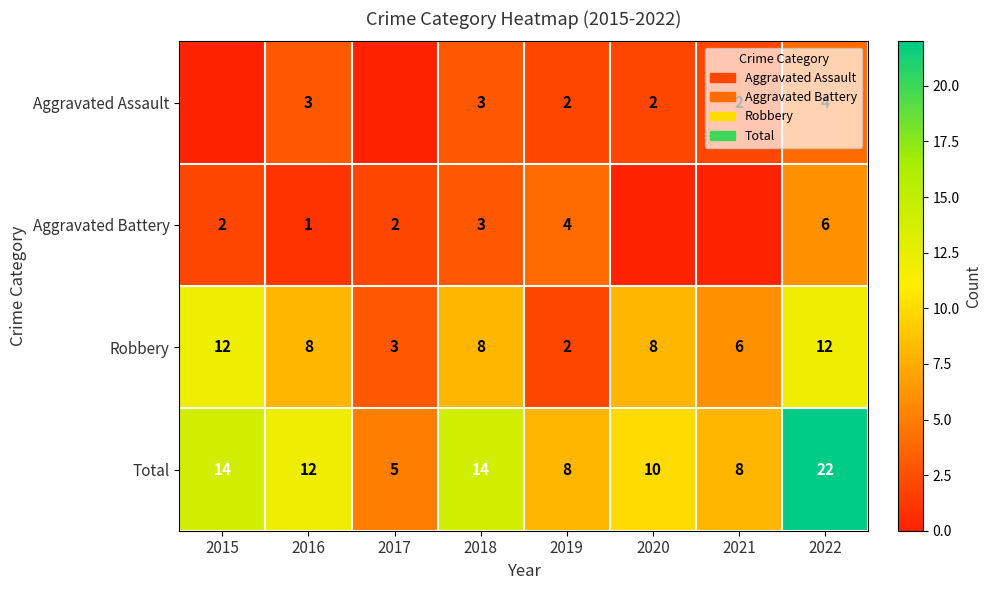

At how many categories does at least one series exceed 18?

1